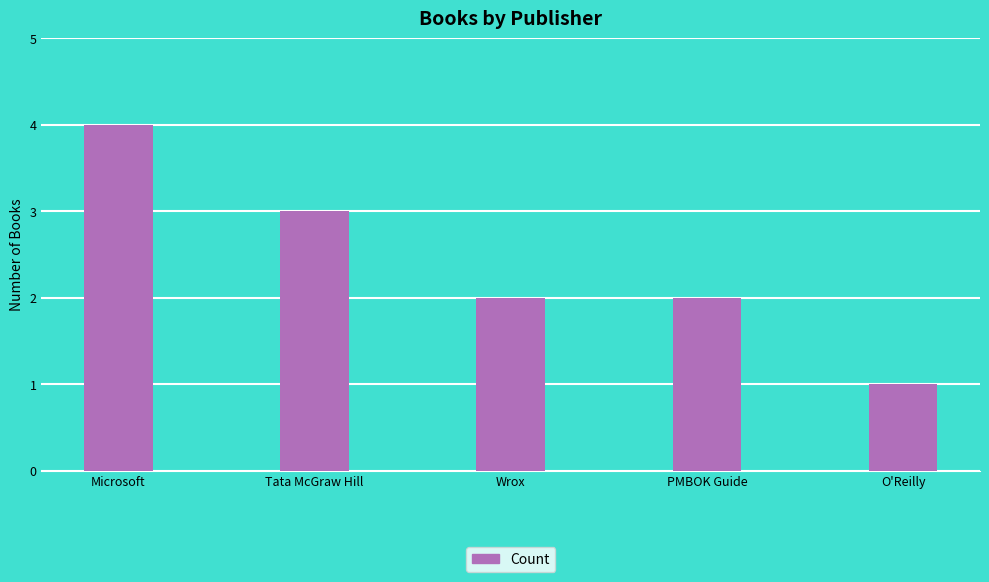

What is the label of the 5th bar from the left?

O'Reilly